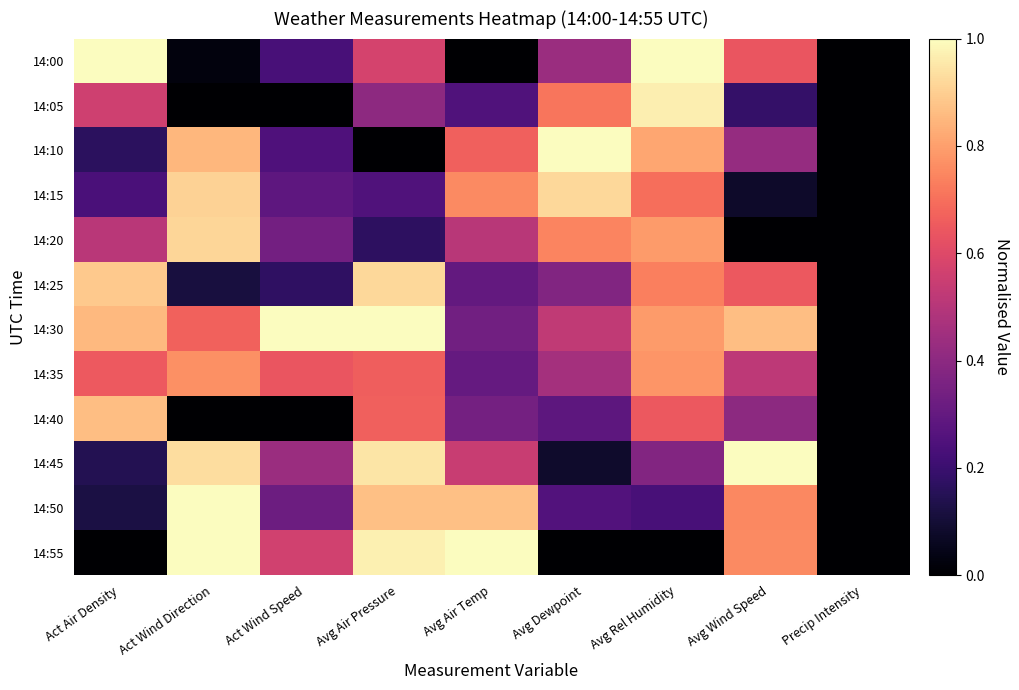

Between Avg Air Temp and Act Air Density, which is larger?

Act Air Density